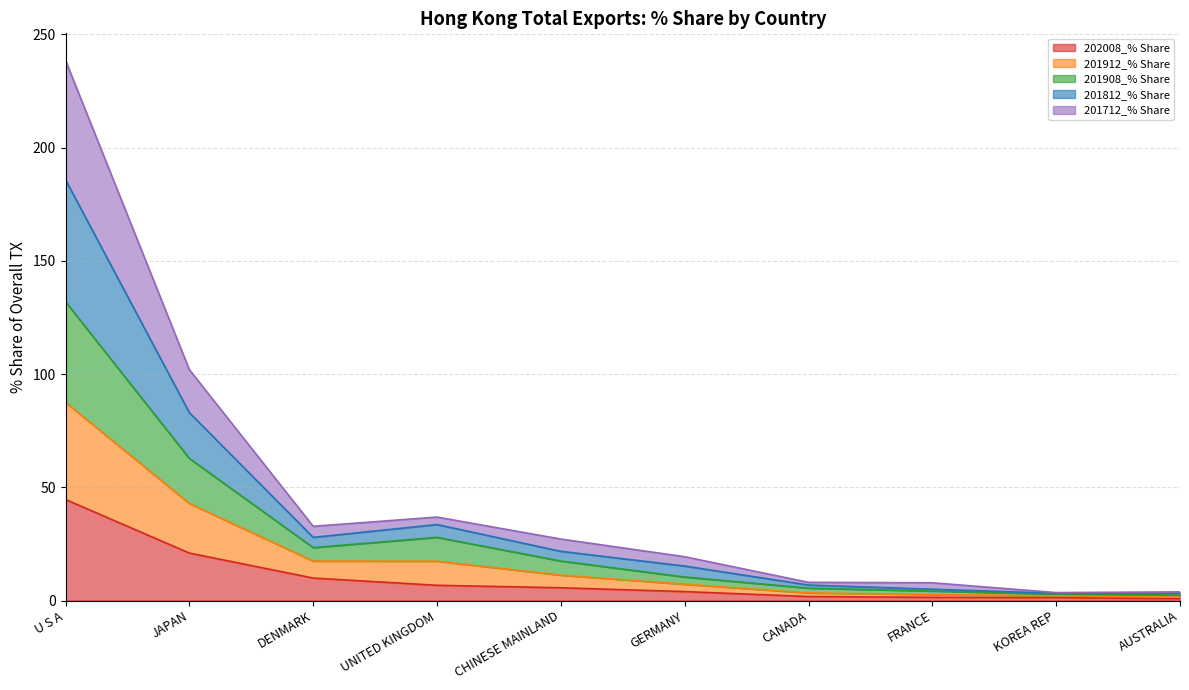

Does the chart have visible grid lines?

Yes